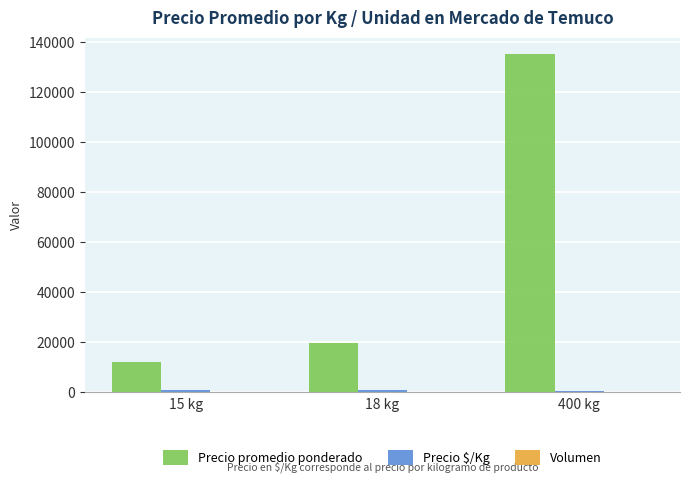

Are the bars grouped side by side (vs. stacked)?

Yes